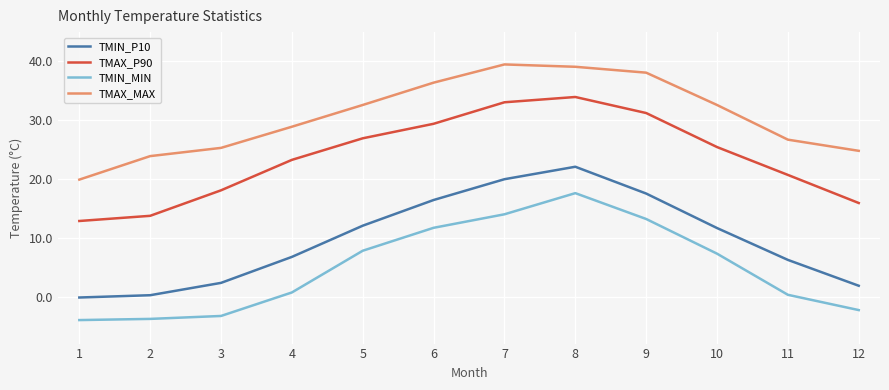

Rank the series at 8 from highest to lowest value.

TMAX_MAX, TMAX_P90, TMIN_P10, TMIN_MIN